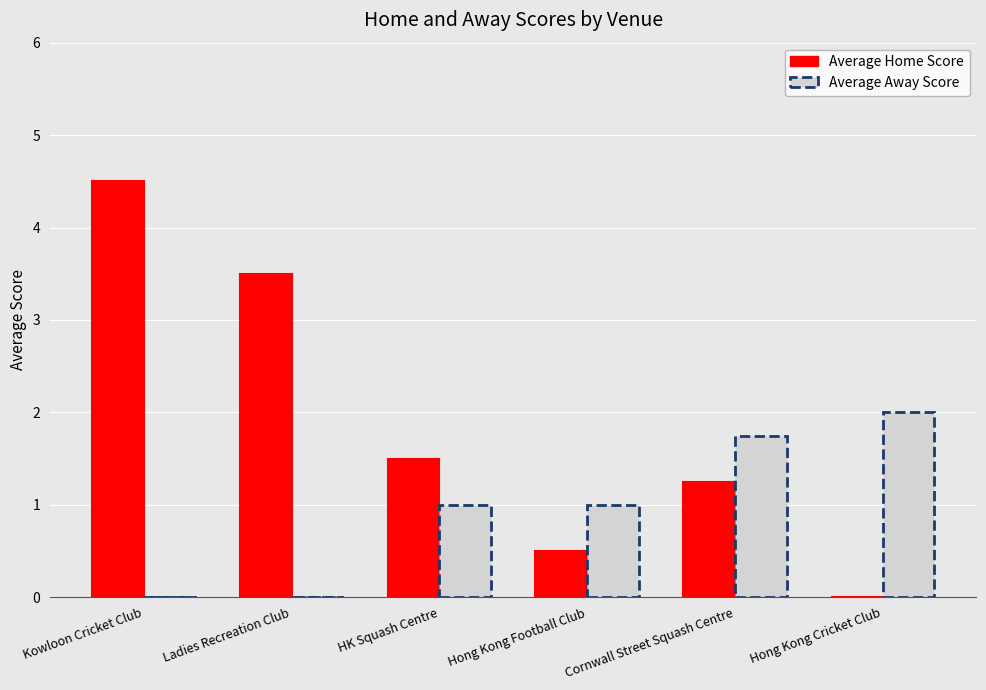

How many positive values does the Average Home Score series have?

5